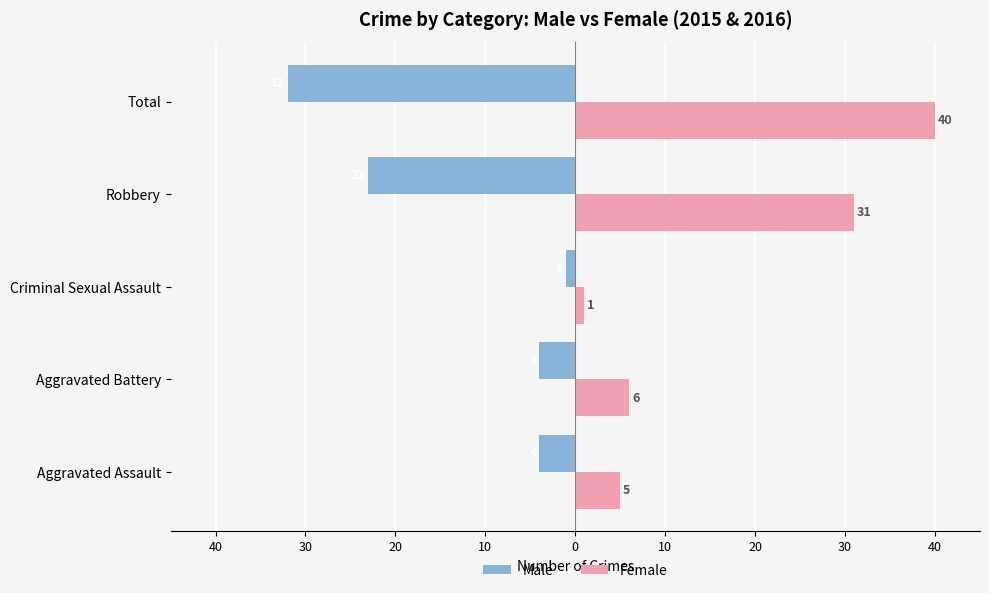

What are all the series names shown in the legend?

Male, Female